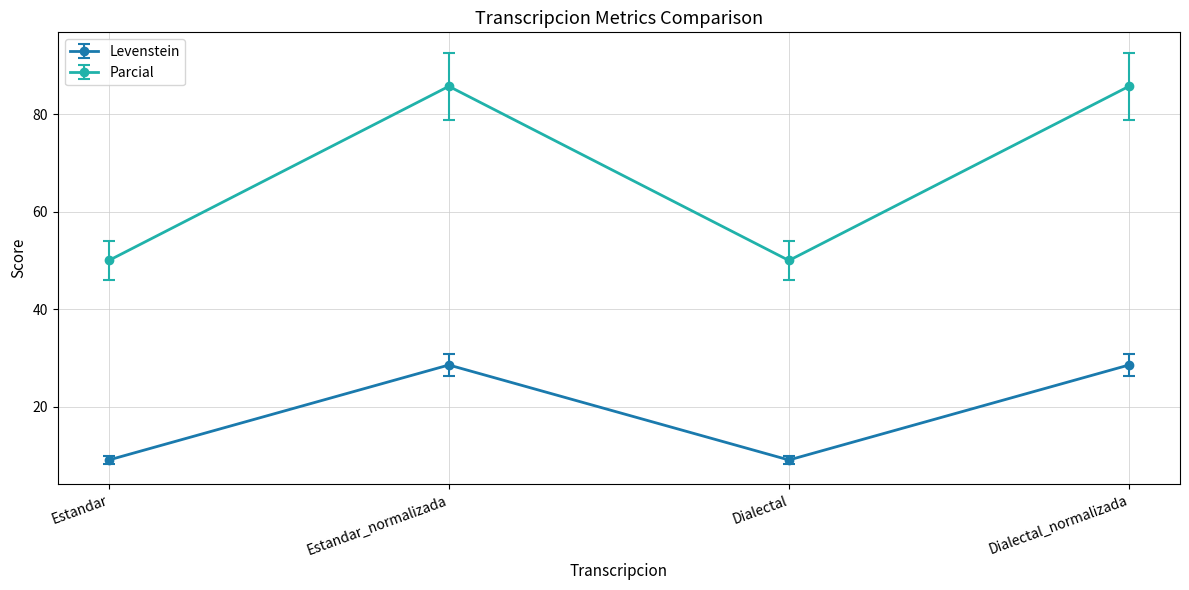

Is the value of Levenstein at Estandar_normalizada greater than the value of Parcial at Dialectal_normalizada?

No